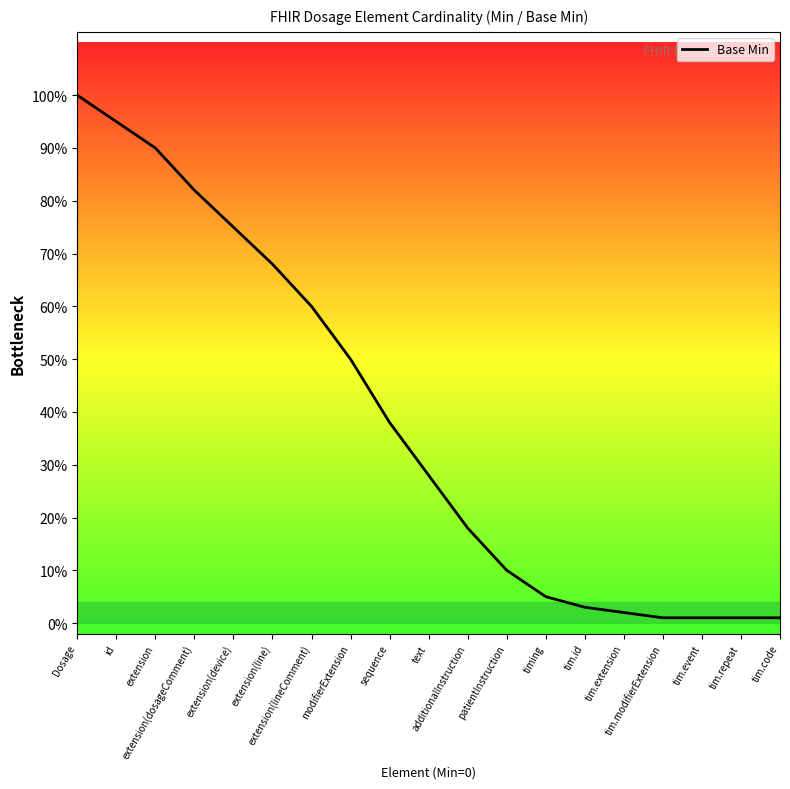

Is this an area chart (filled region under the line)?

Yes